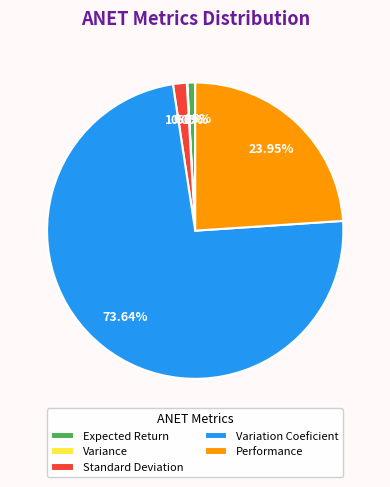

Which has a higher value, Expected Return or Performance?

Performance